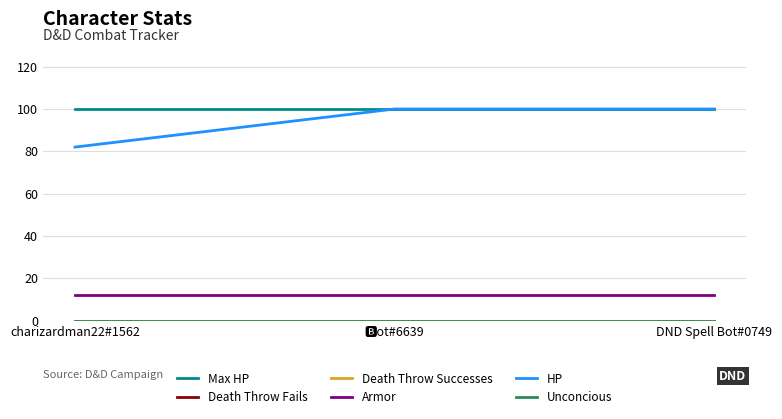

Is the value of Death Throw Fails at DND Spell Bot#0749 greater than the value of Unconcious at 🅱ot#6639?

No